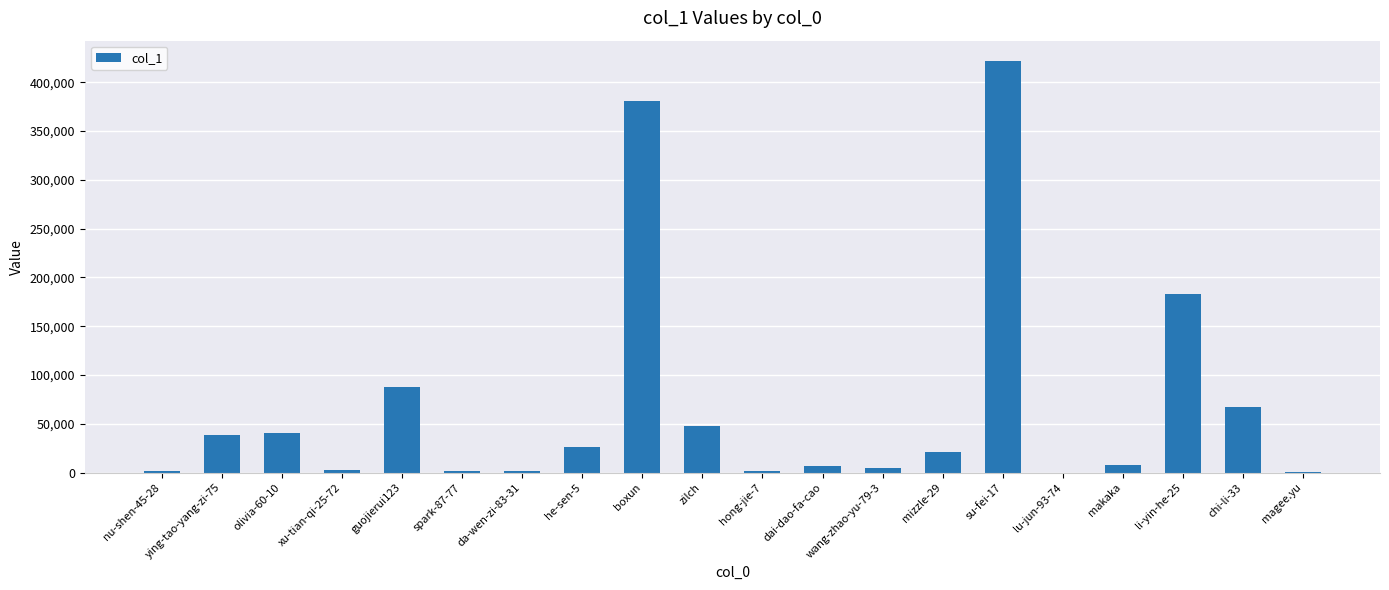

What is the sum of all values?

1342436